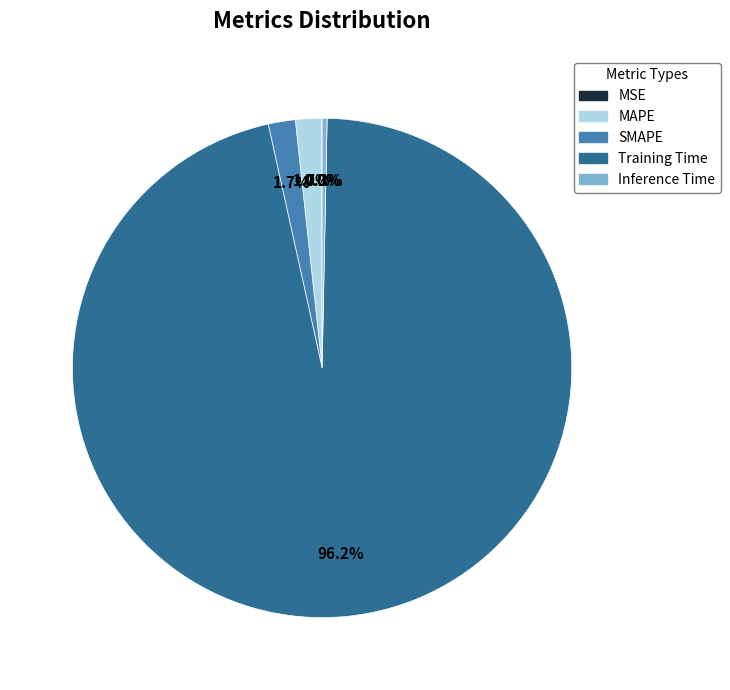

To the nearest percent, what is the difference between the largest and smallest slice percentages?

96%